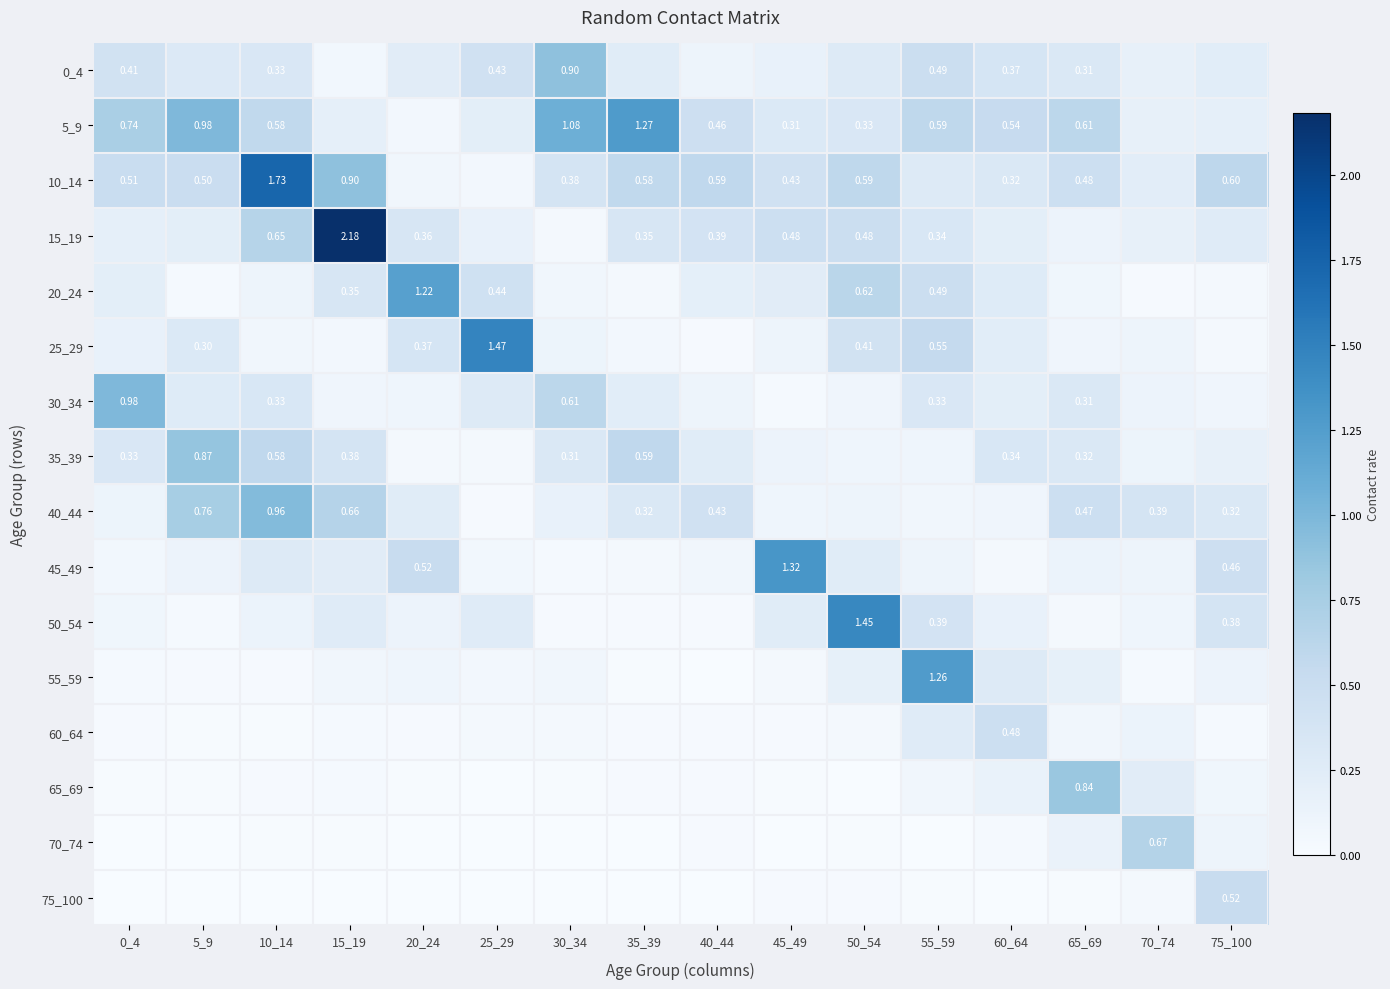

List the labels in order of 50_54 value, smallest first.

35_39, 40_44, 30_34, 5_9, 65_69, 0_4, 70_74, 20_24, 10_14, 60_64, 45_49, 25_29, 15_19, 75_100, 55_59, 50_54